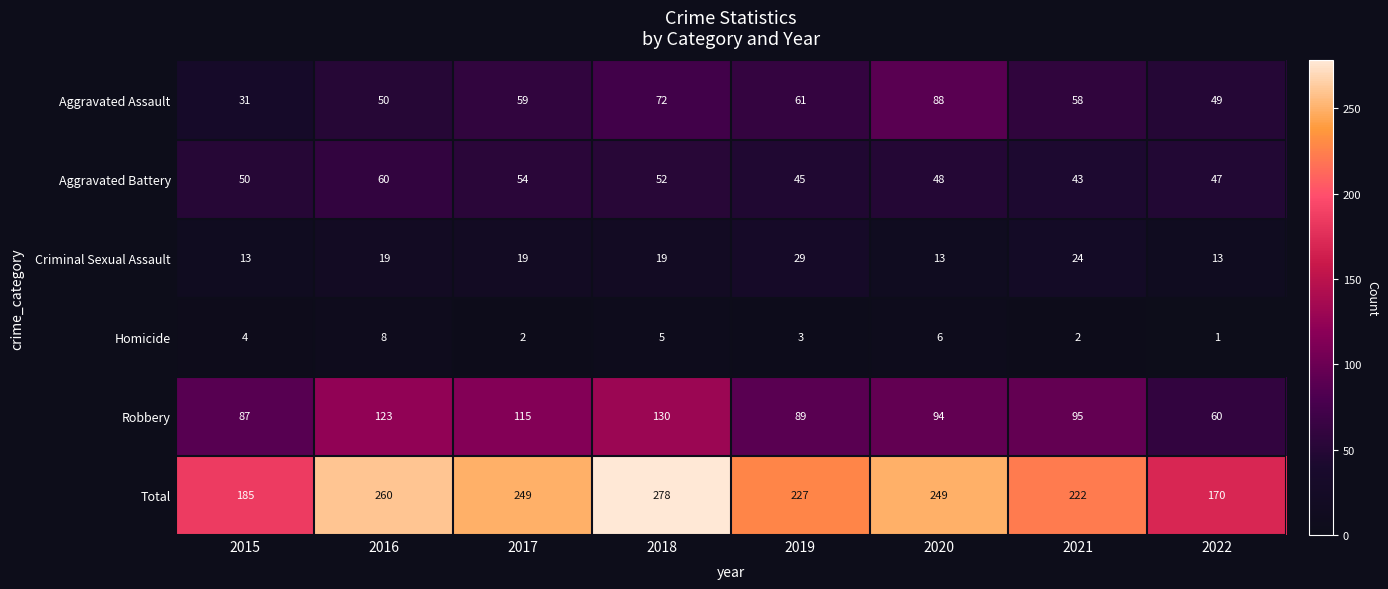

At which label is Total closest to 224?

2021